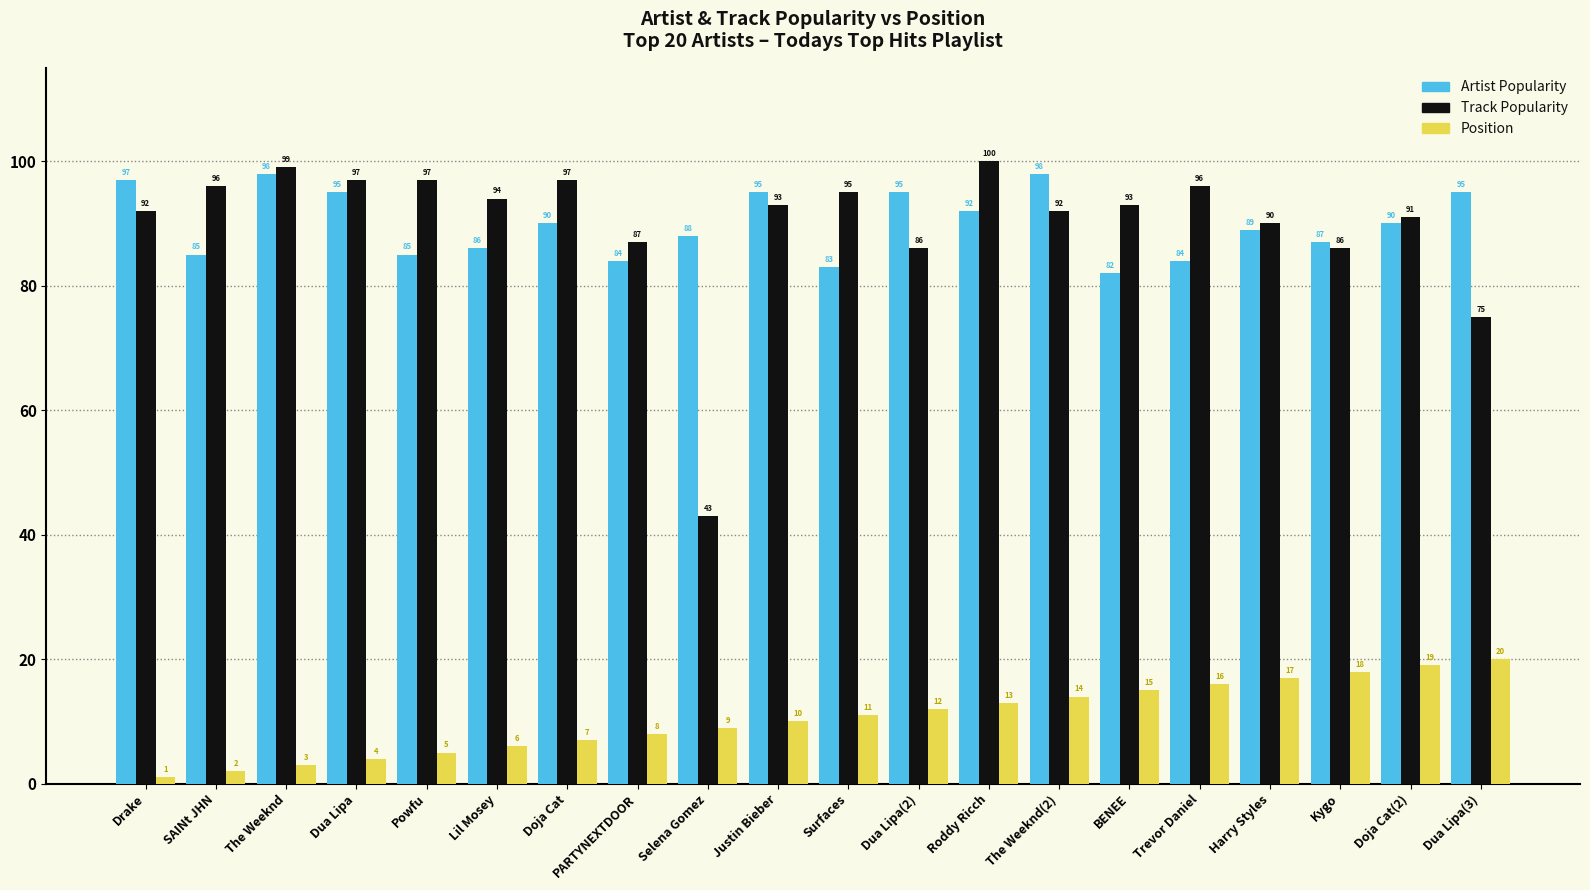

Which series has the widest spread of values?

Track Popularity